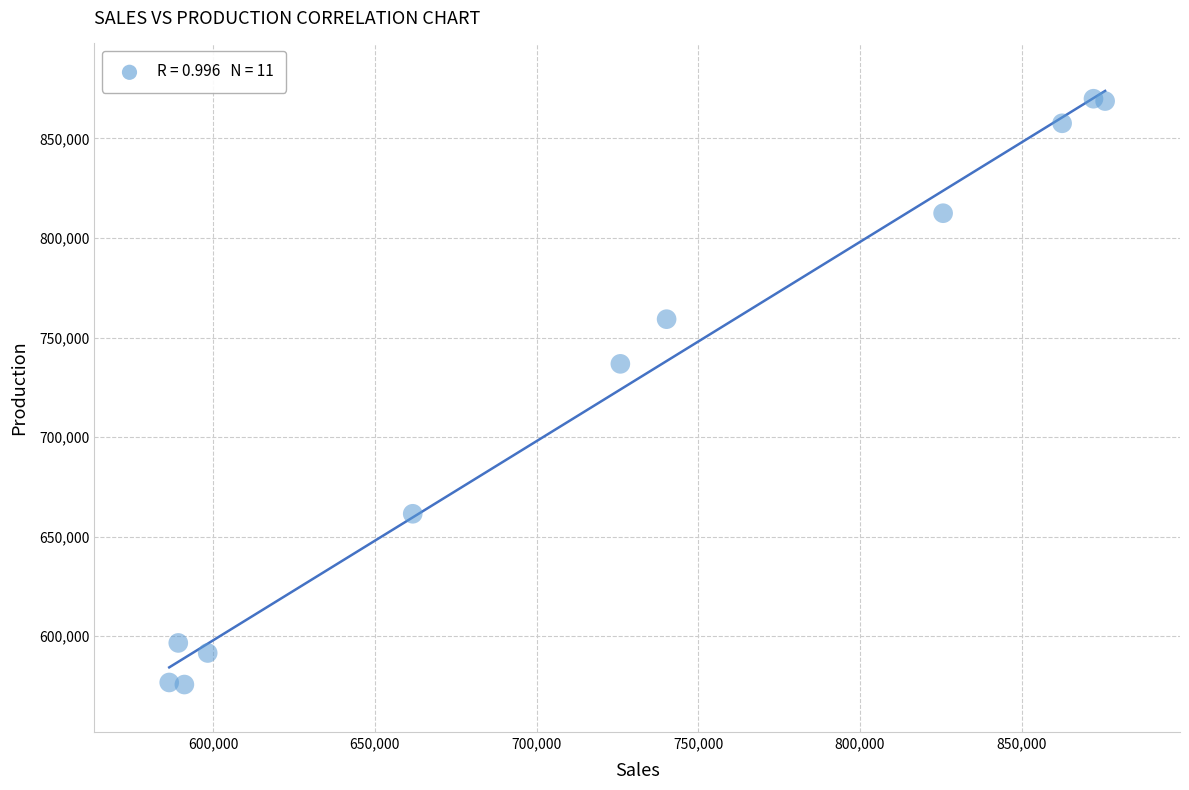

What Y value in the scatter plot is closest to 722823?

736772